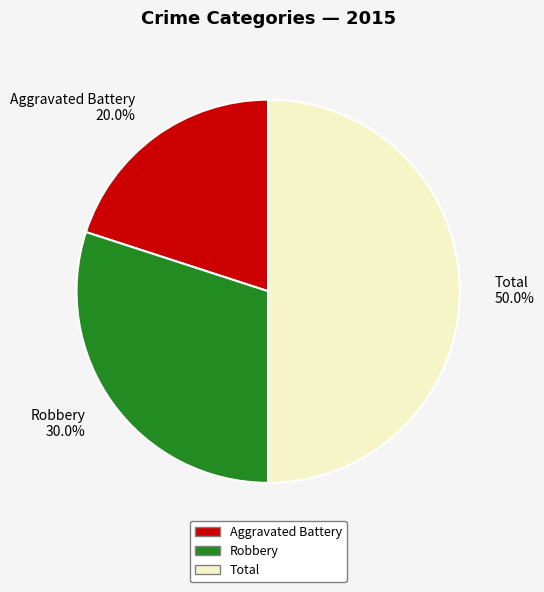

To the nearest percent, what portion does Total represent?

50%